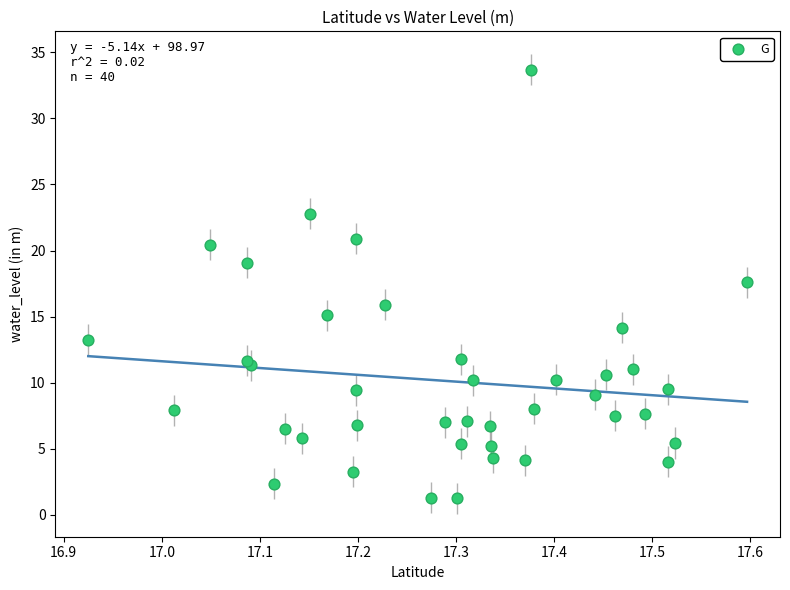

What Y value in the scatter plot is closest to 17?

17.6